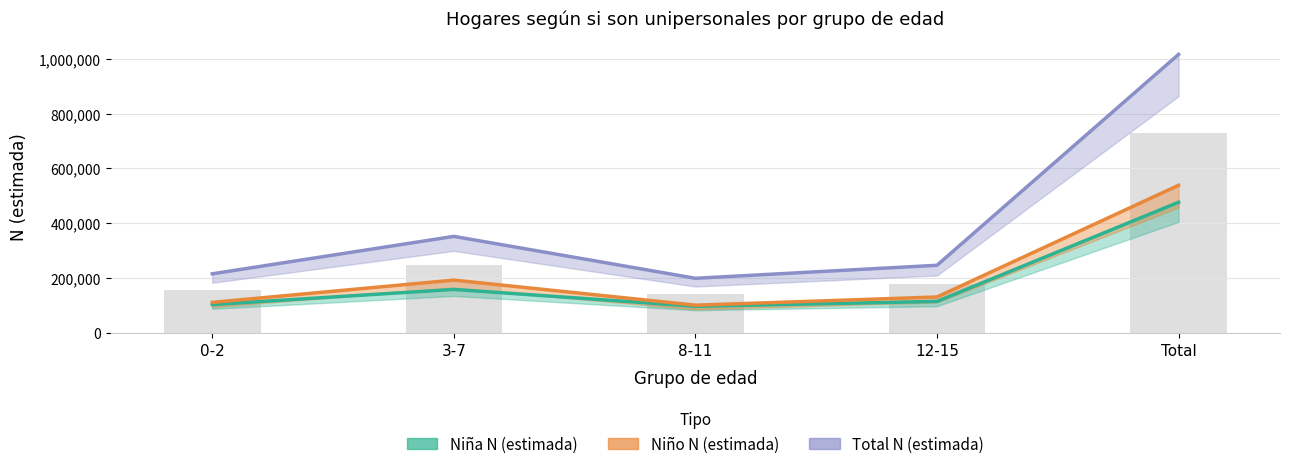

How many groups of bars are there?

5